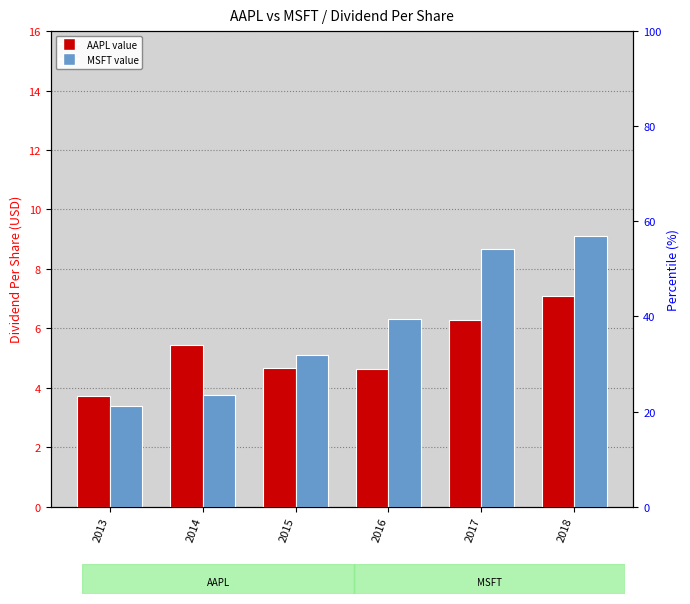

Read the MSFT value at 2017.

8.7